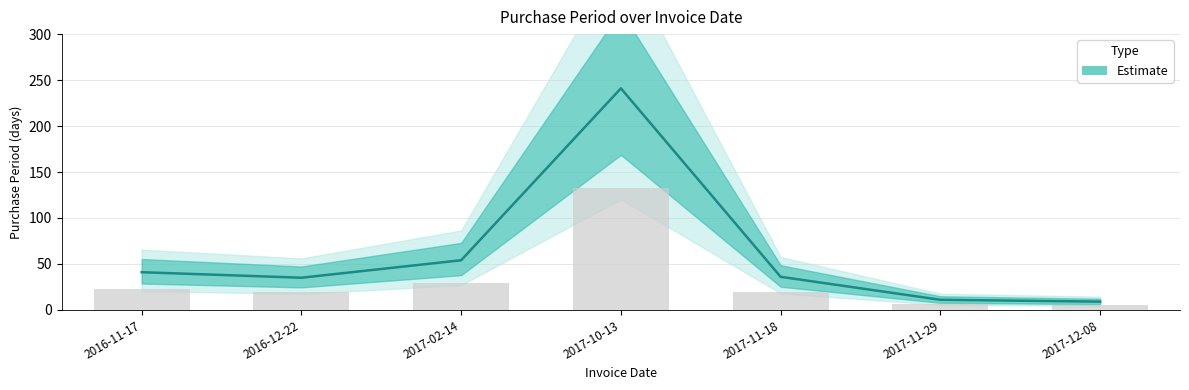

List the labels in order of value, smallest first.

2017-12-08, 2017-11-29, 2016-12-22, 2017-11-18, 2016-11-17, 2017-02-14, 2017-10-13